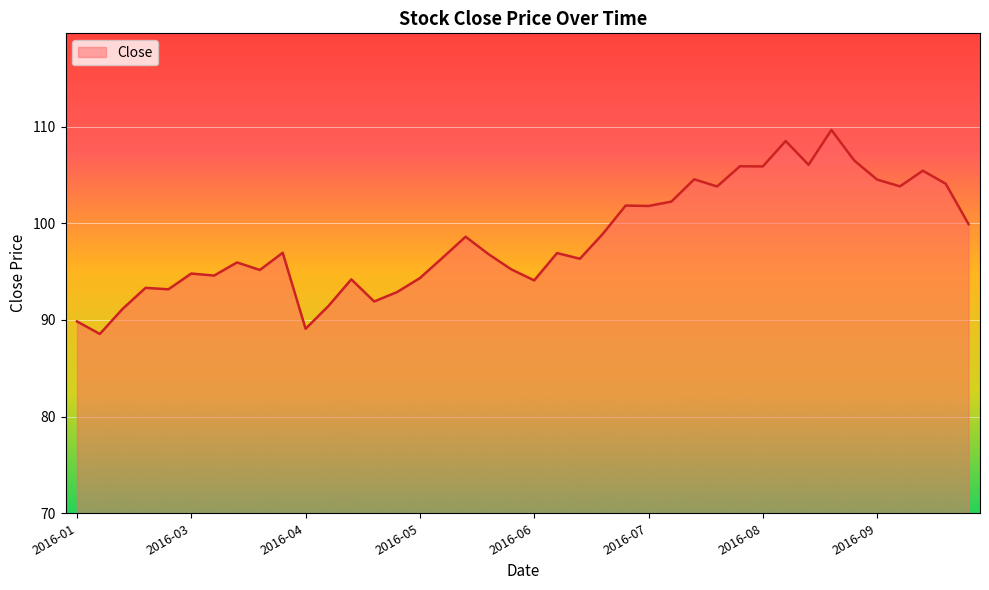

What is the maximum value shown in the chart?

109.7